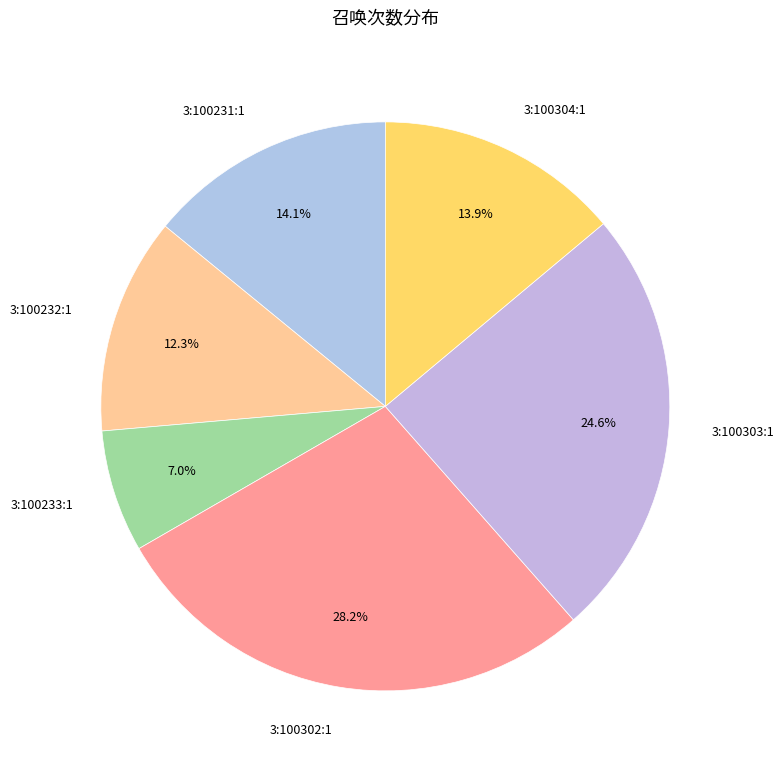

Does any single category account for the majority?

No